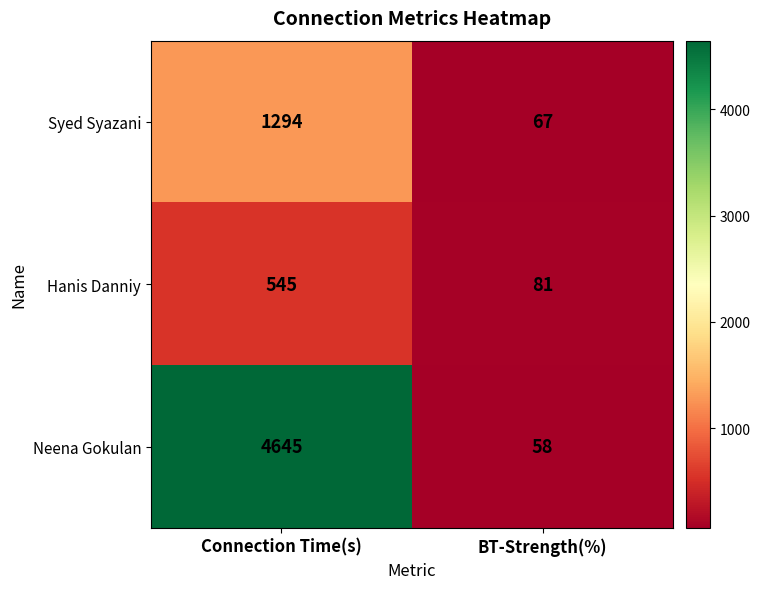

List the series in order of their overall mean, lowest first.

Hanis Danniy, Syed Syazani, Neena Gokulan